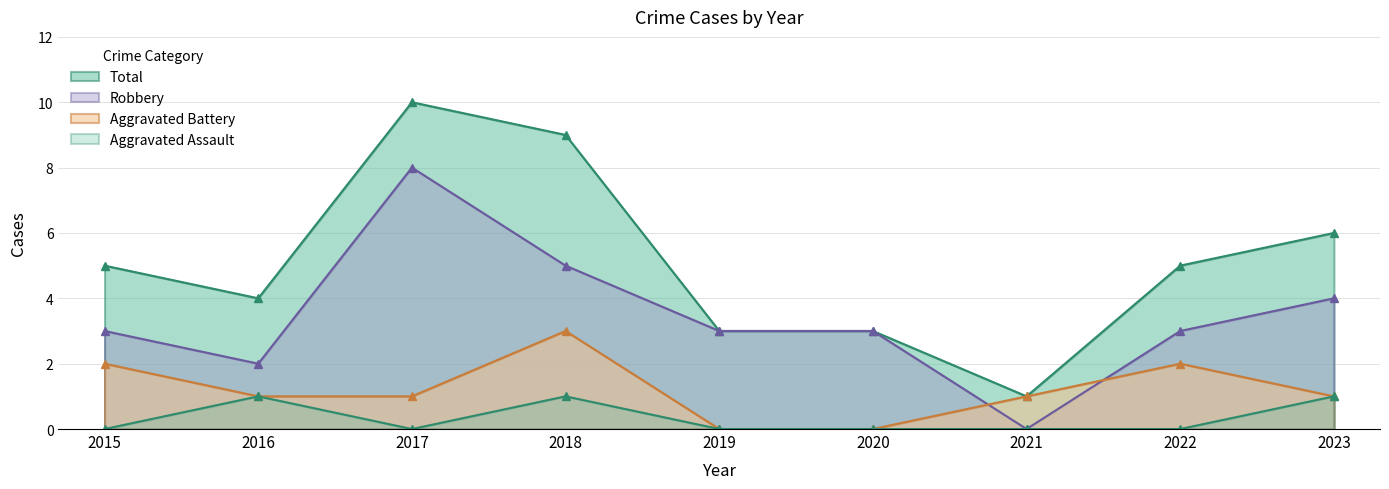

What is the difference between the maximum and minimum values in the Robbery series?

8